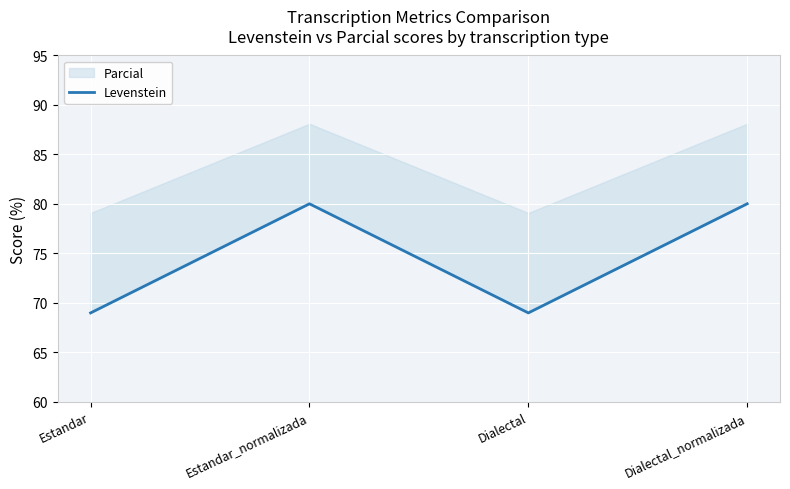

True or false: the data shows 69.0 at Dialectal.

True